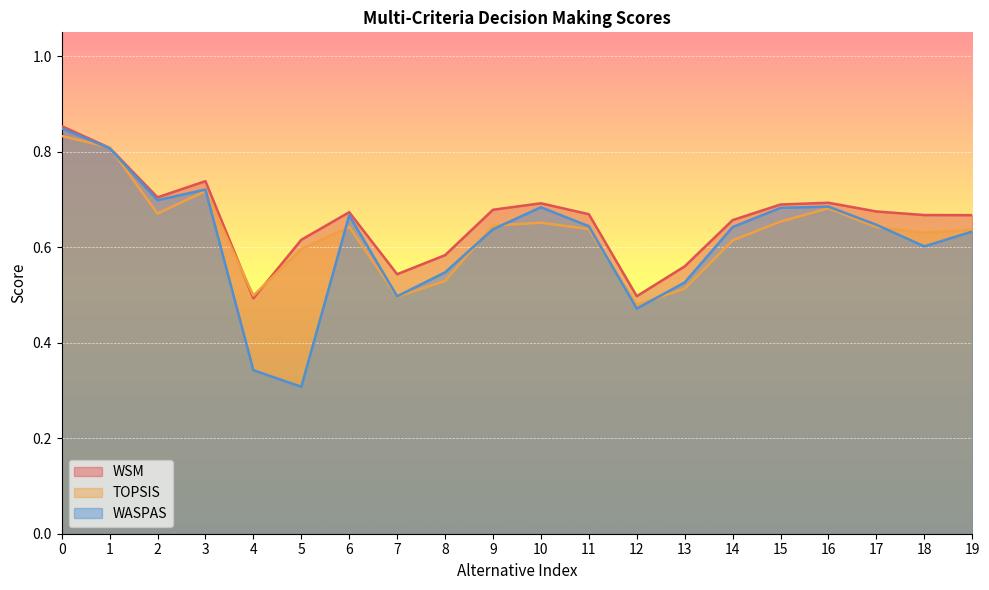

Does the chart display data point markers on the line(s)?

No